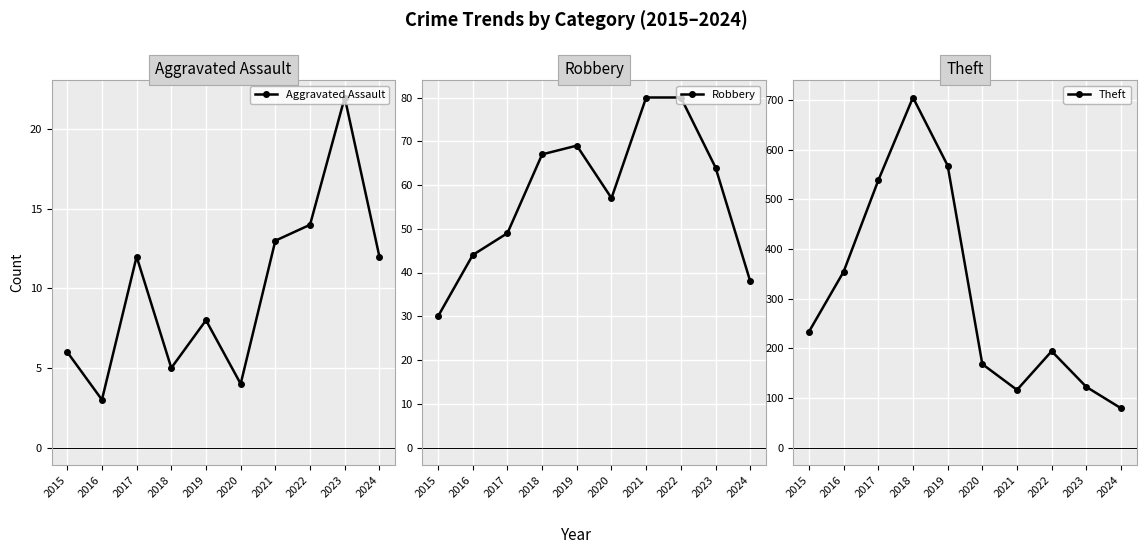

The Aggravated Assault series shows 6 at 2017. True or false?

False